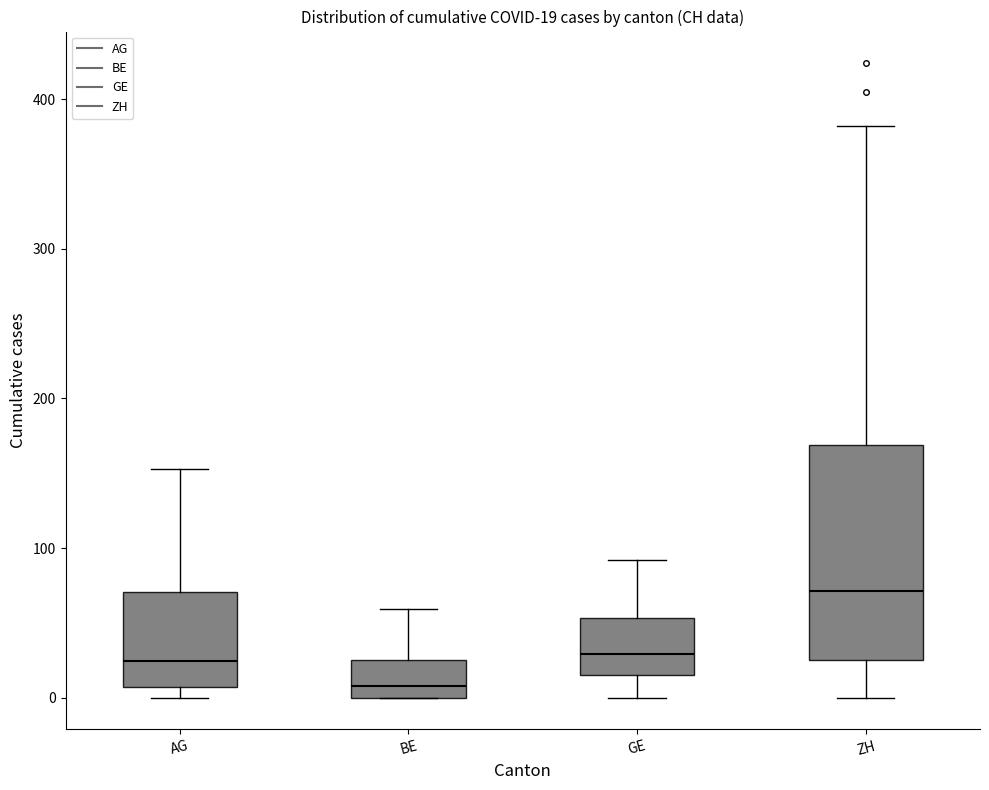

Which box's median line is the lowest?

BE